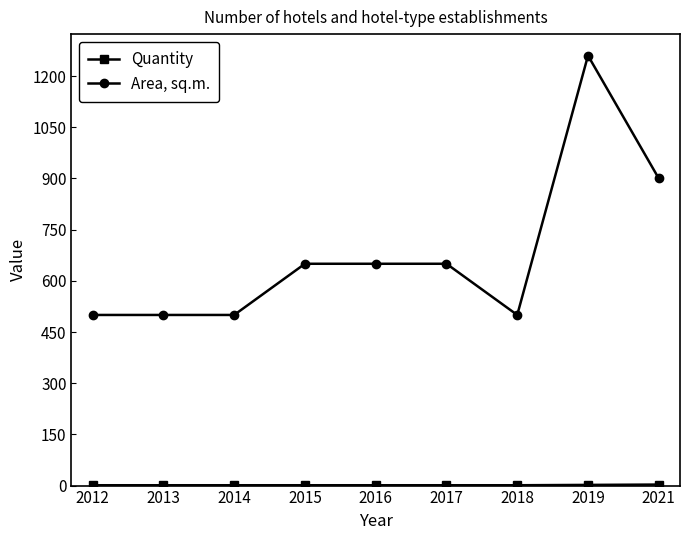

At how many categories does at least one series exceed 604?

5